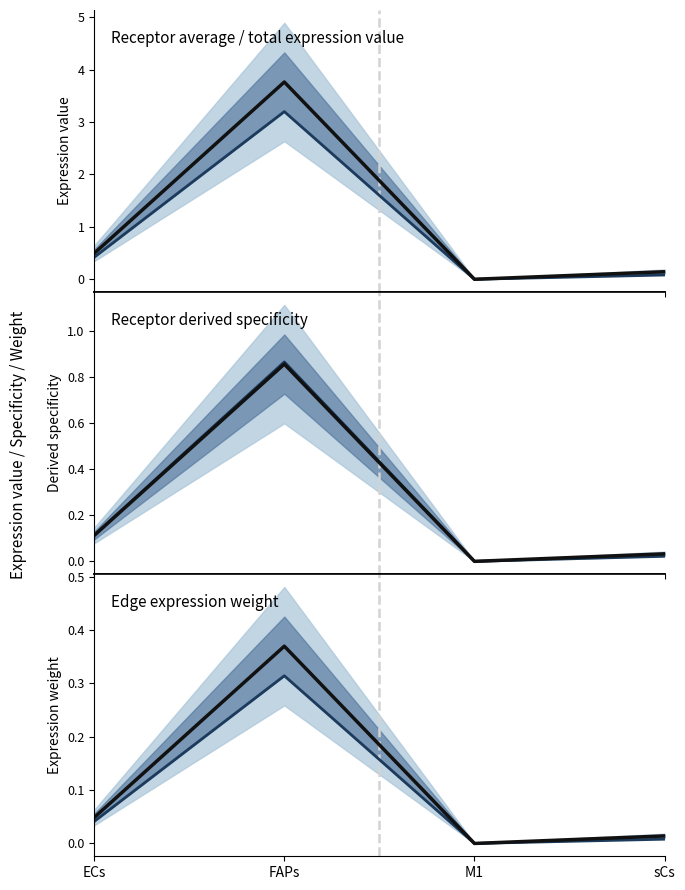

What is the difference between the maximum and second lowest values in the Receptor derived specificity of average expression value series?

0.8